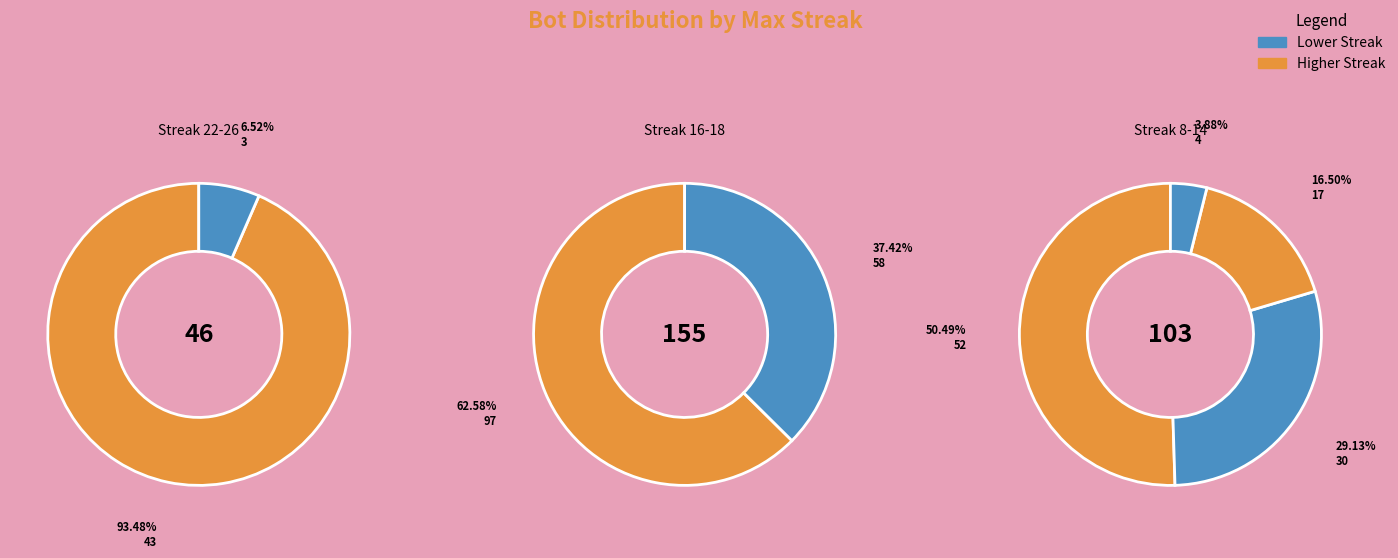

Count the number of slices in the pie.

8